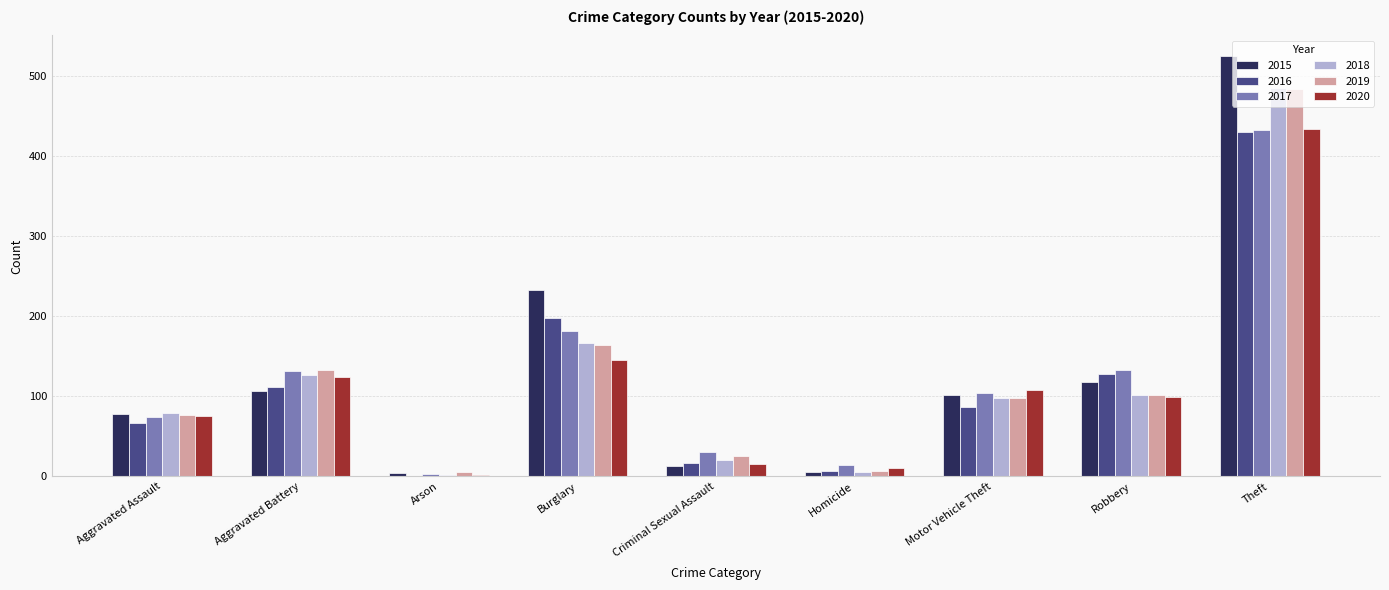

What is the spread (max minus min) of values at Robbery?

34